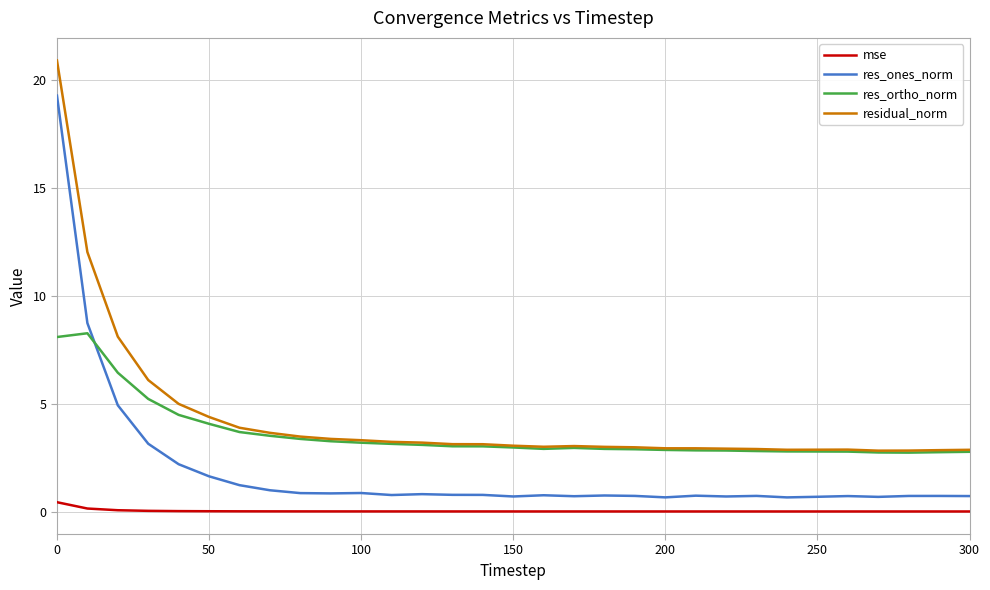

True or false: res_ones_norm and residual_norm intersect in this chart.

False